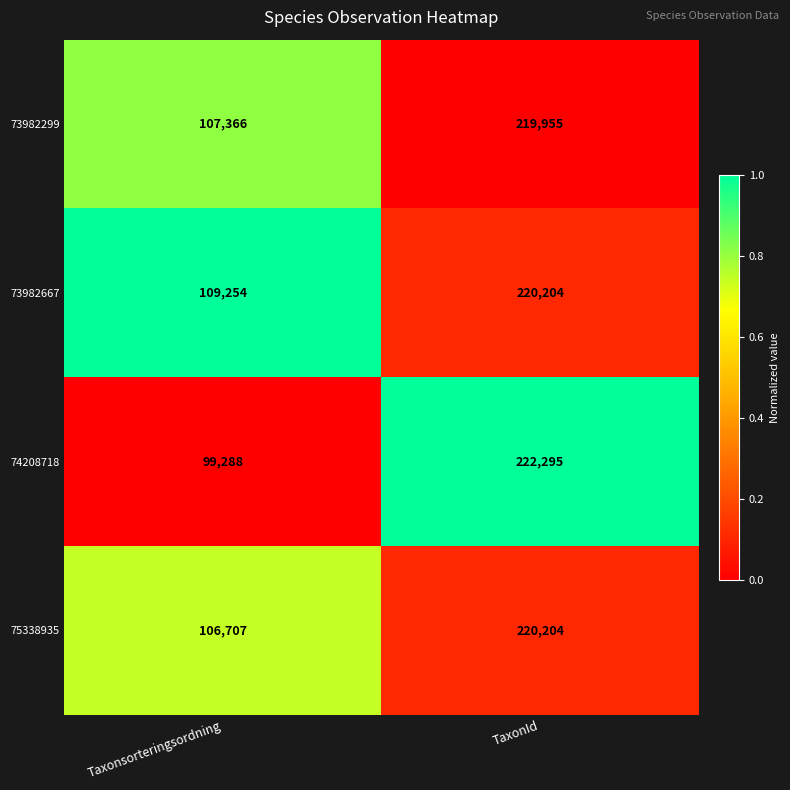

True or false: 73982667 has a value of 220204 at TaxonId.

True